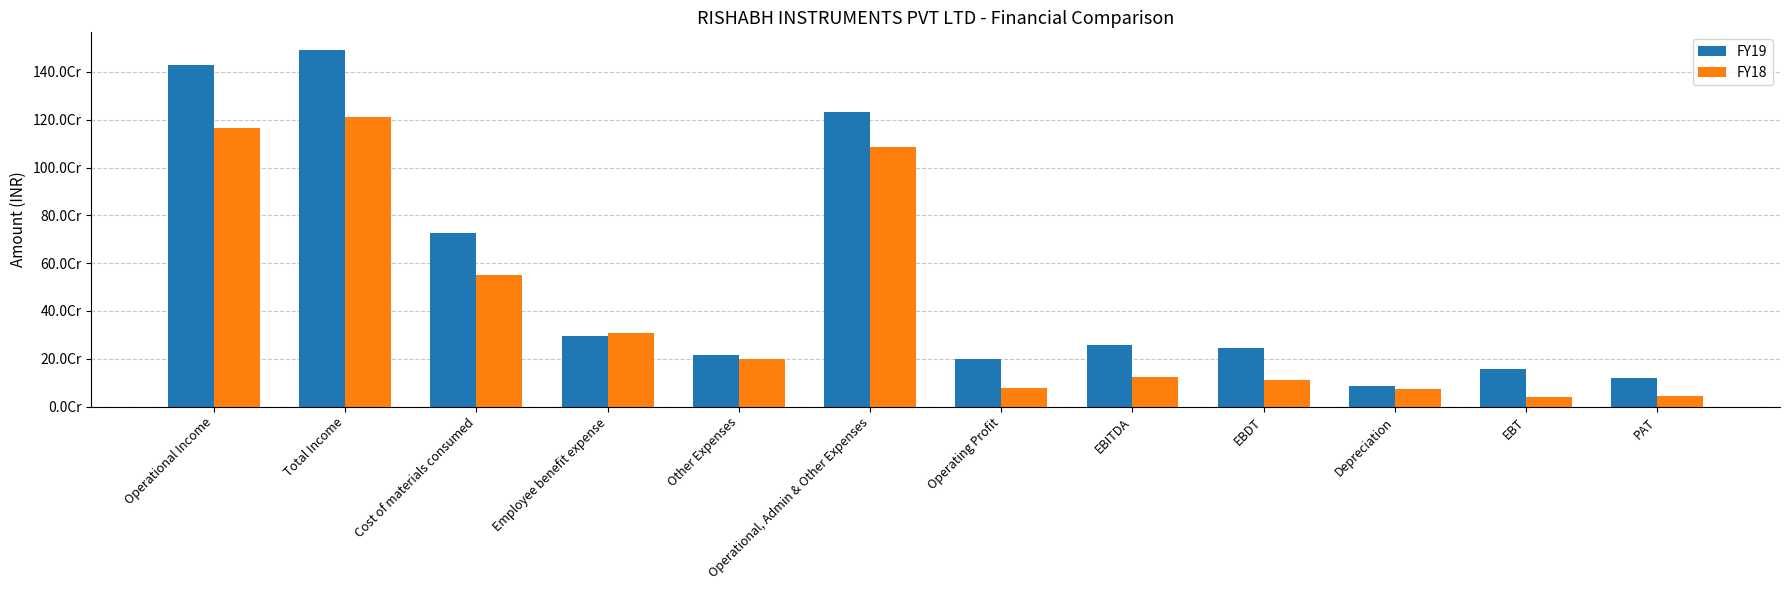

Is it true that FY18 equals 200578146 at Other Expenses?

True